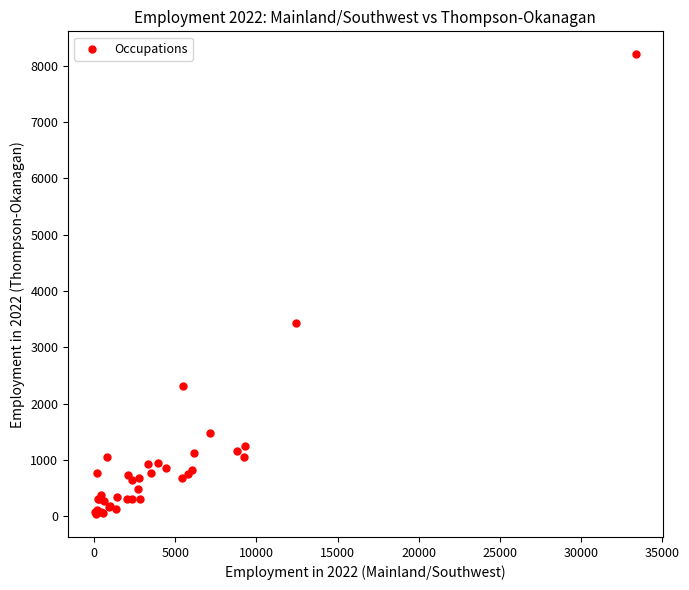

What Y value in the scatter plot is closest to 4120?

3430